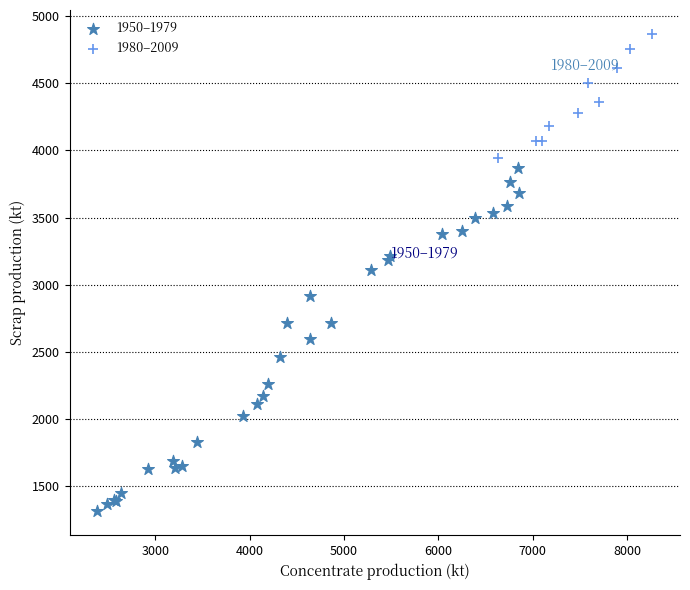

Which series contains the highest Y value?

1980–2009